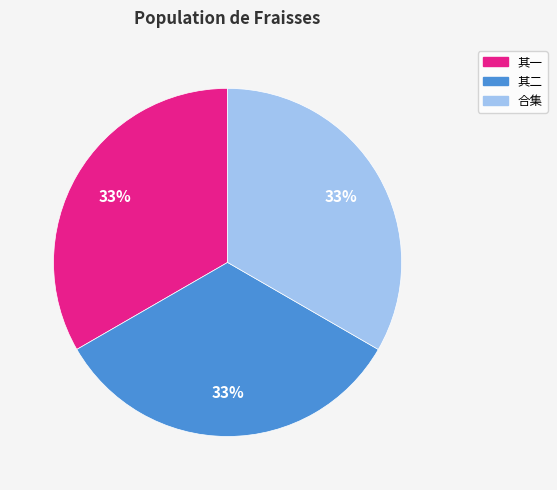

Does any single category account for the majority?

No